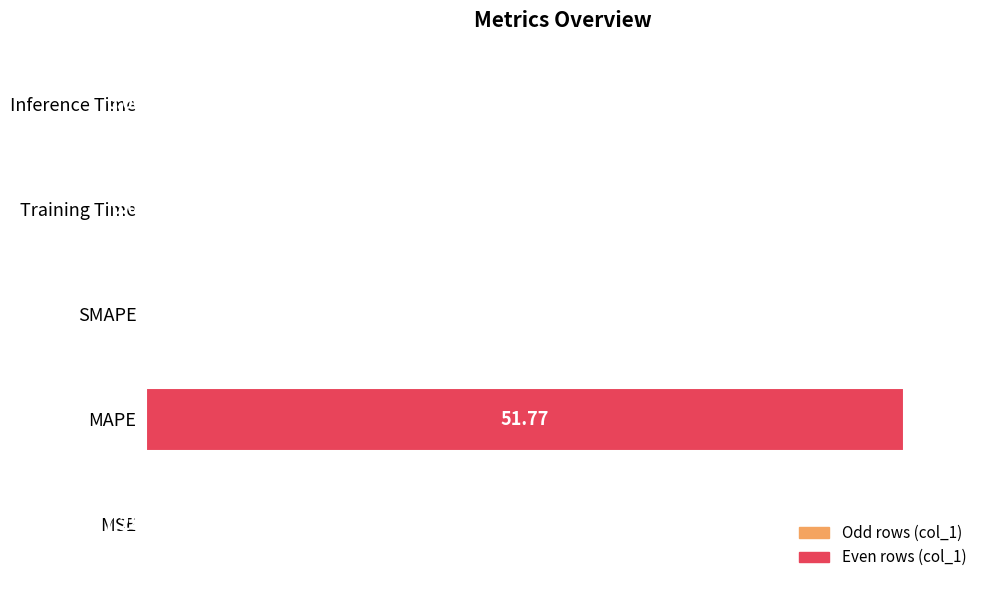

What is the change in value from MAPE to Inference Time?

-100.0